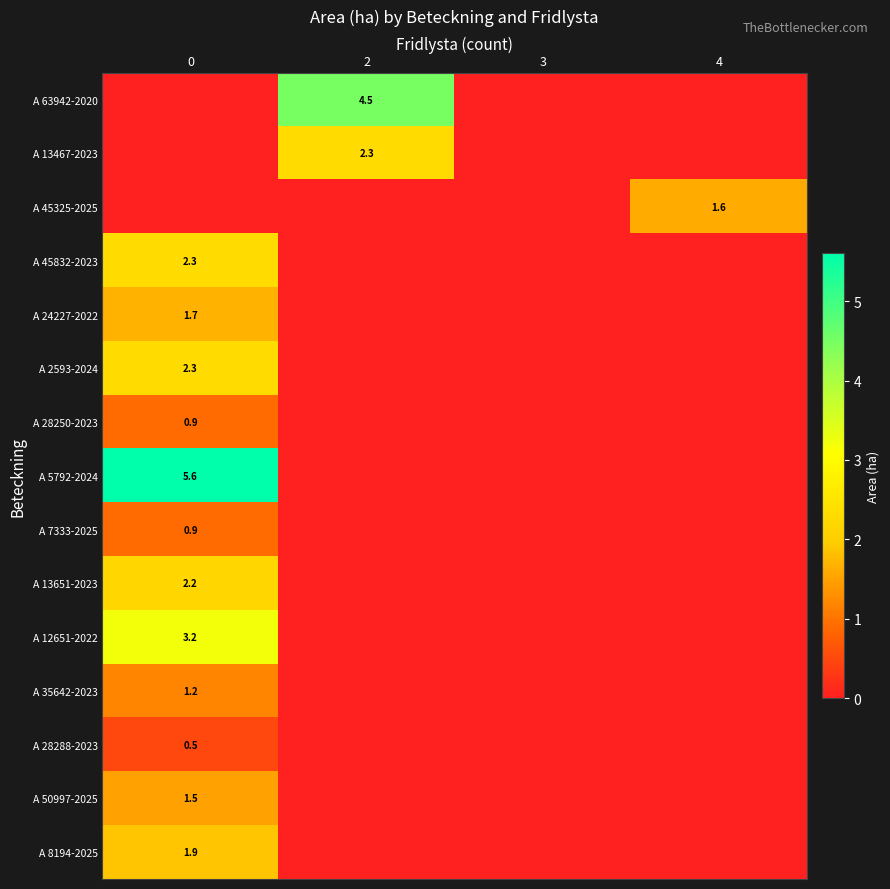

What is the greatest value displayed?

5.6